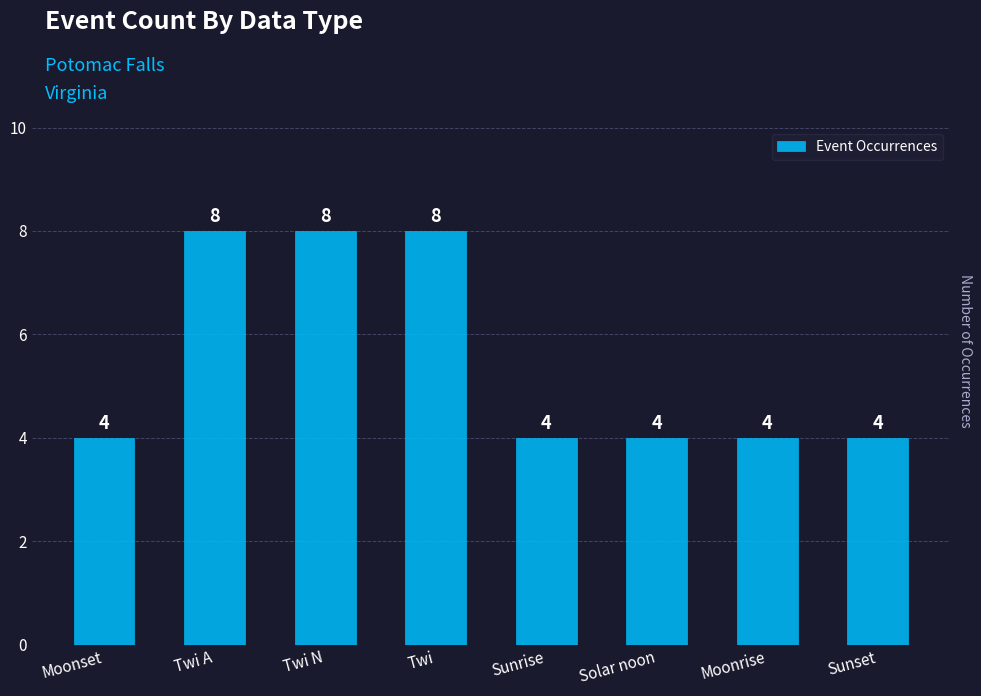

The chart shows a value of 4 at Moonrise. True or false?

True